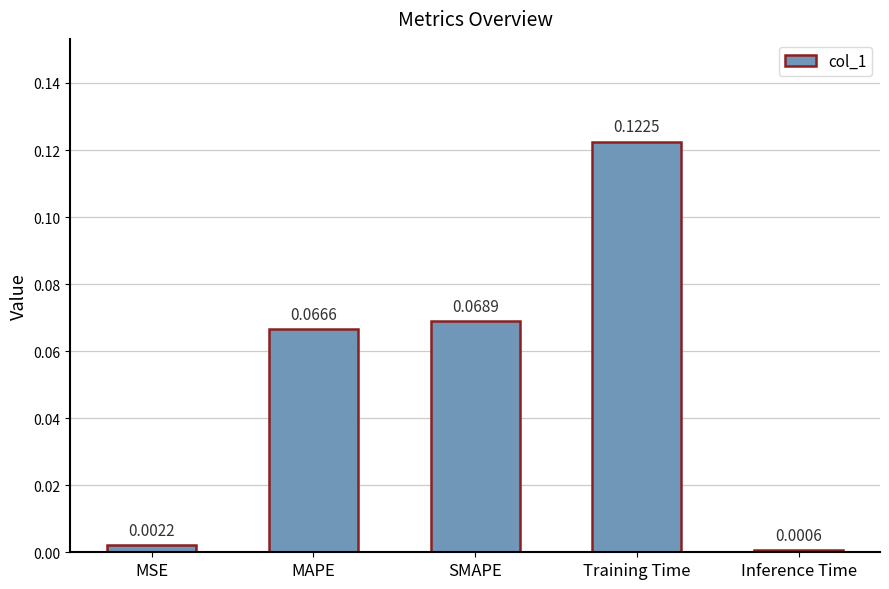

List the labels in order of value, smallest first.

Inference Time, MSE, MAPE, SMAPE, Training Time